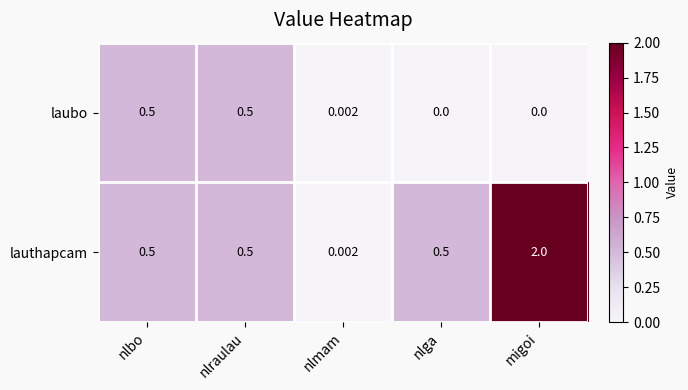

Which series has the largest total across all categories?

lauthapcam